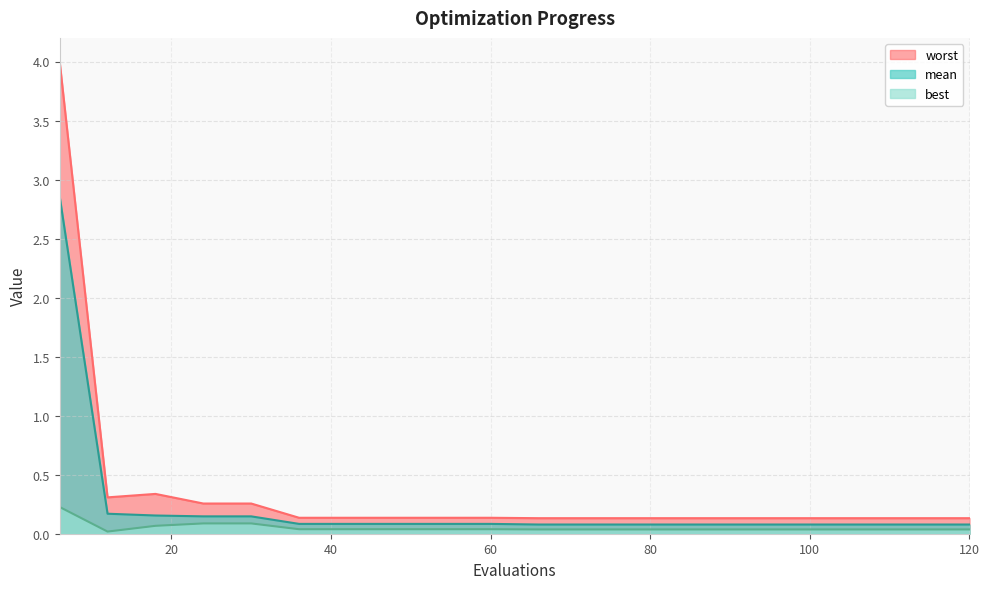

Rank the series by their average value, from lowest to highest.

best, mean, worst